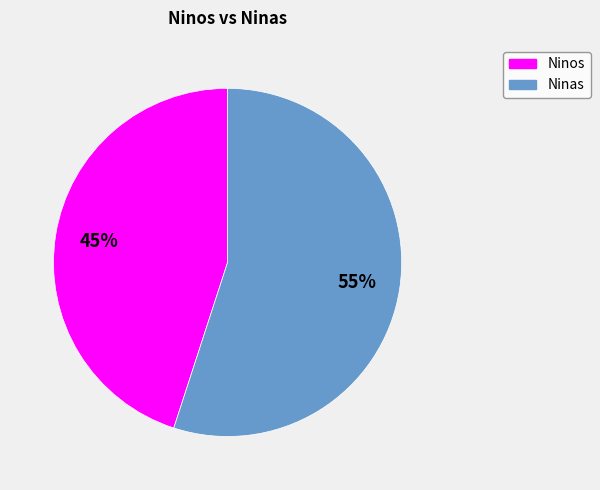

Which has a higher value, Ninas or Ninos?

Ninas